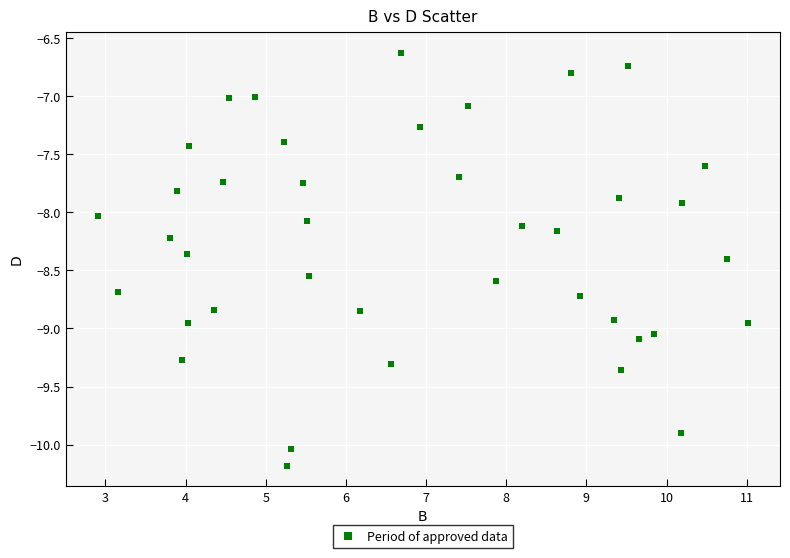

What is the range of X values (max minus min)?

8.1